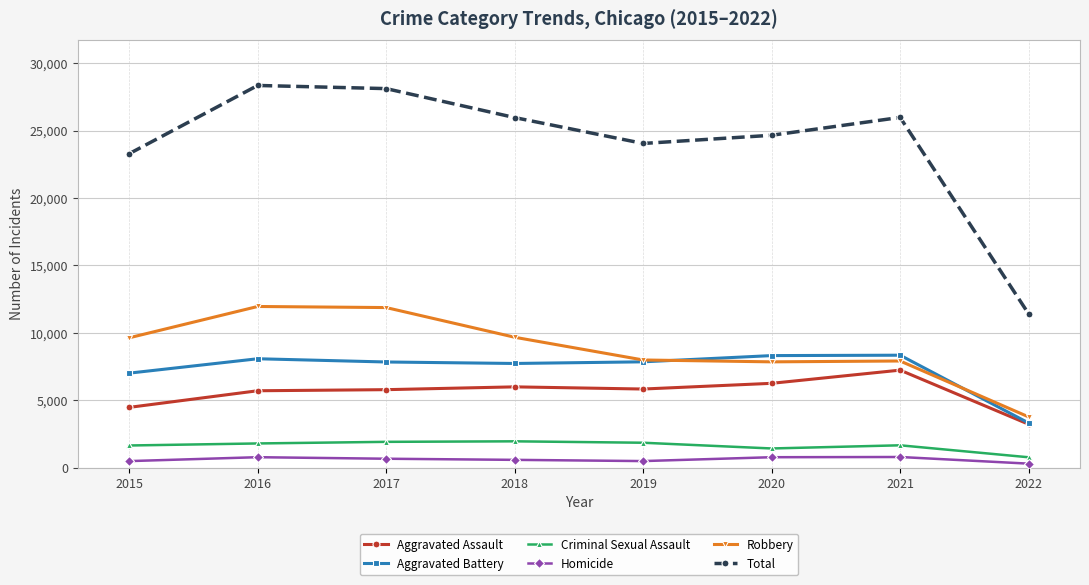

True or false: Aggravated Battery and Criminal Sexual Assault cross at least once.

False